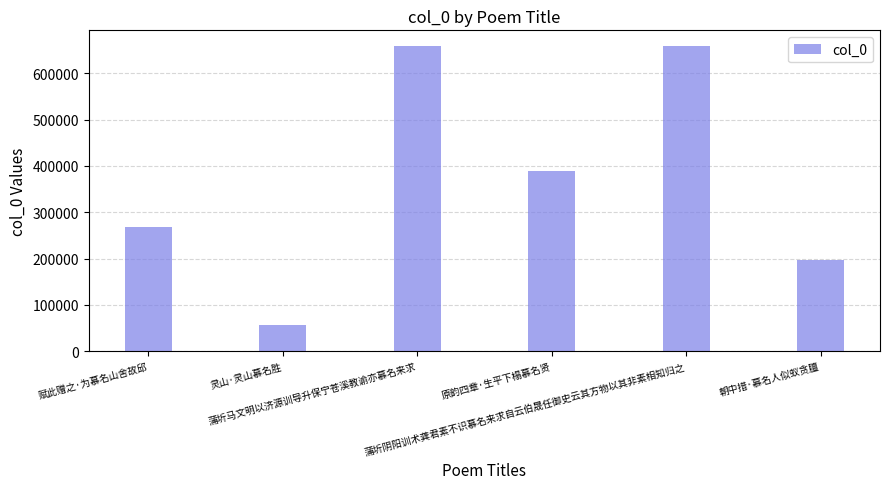

What is the value of the 3rd bar from the left?

659406